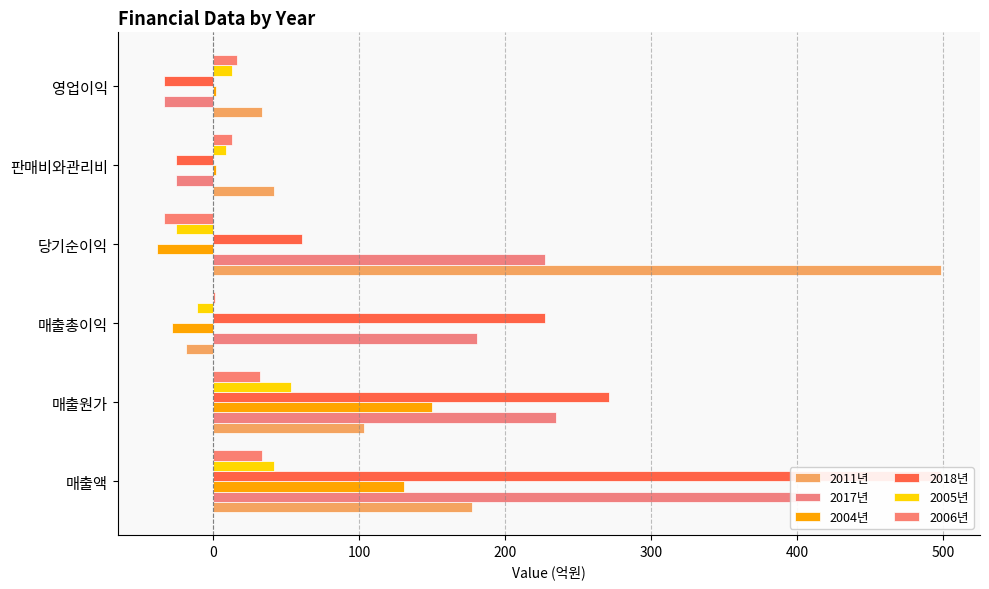

Reading left to right, list all the values displayed in this chart.

2011년: 177.5	103.3	-19.0	498.6	41.9	33.2
2017년: 415.4	235.0	180.4	227.4	-25.6	-34.1
2004년: 130.8	149.8	-28.4	-38.7	1.9	1.5
2018년: 498.6	271.2	227.4	60.7	-25.6	-34.1
2005년: 41.9	53.0	-11.2	-25.6	8.8	13.1
2006년: 33.2	32.0	1.2	-34.1	13.1	16.5